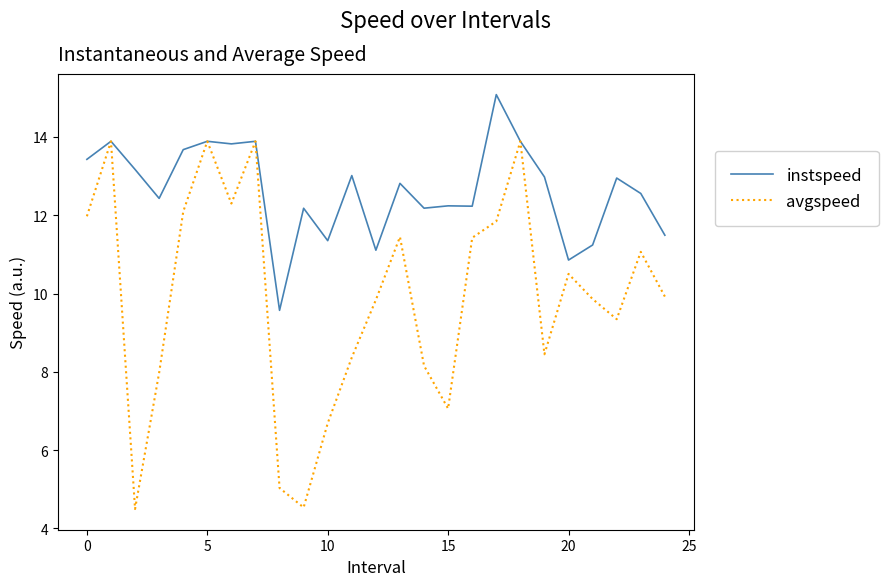

How many lines are shown in the chart?

2